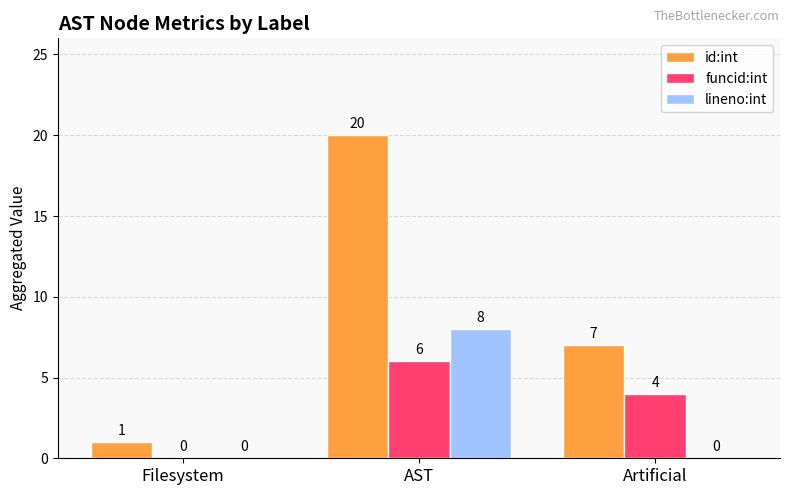

Where is id:int nearest to the value 10?

Artificial